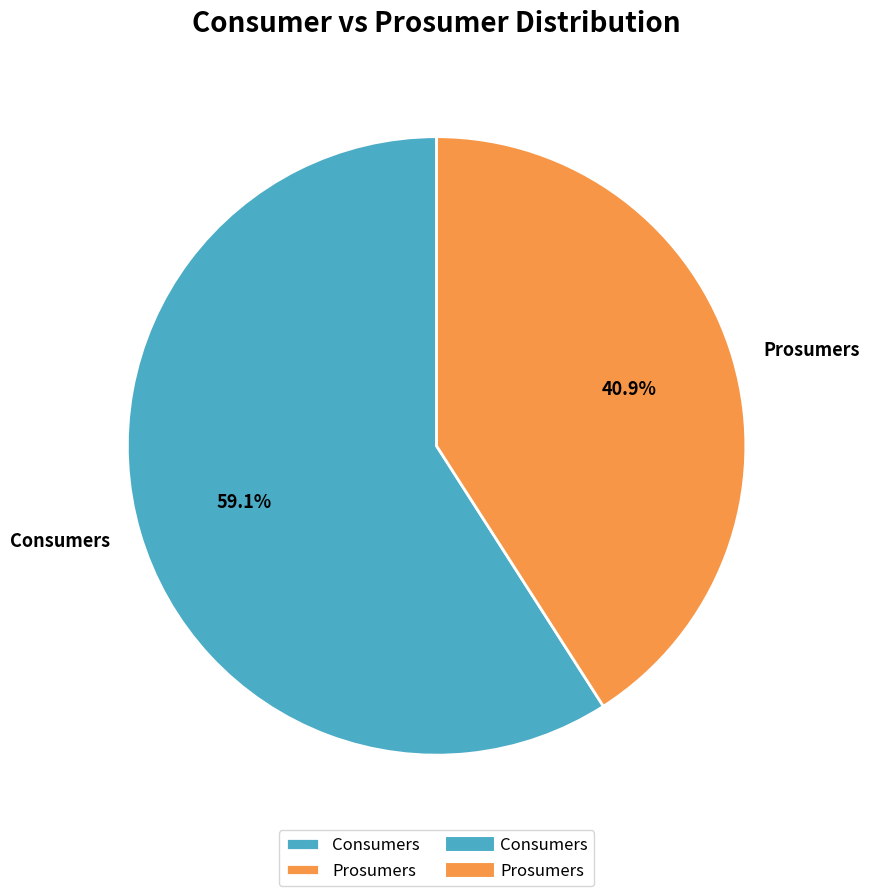

Do Prosumers and Consumers together represent more than half of the pie?

Yes